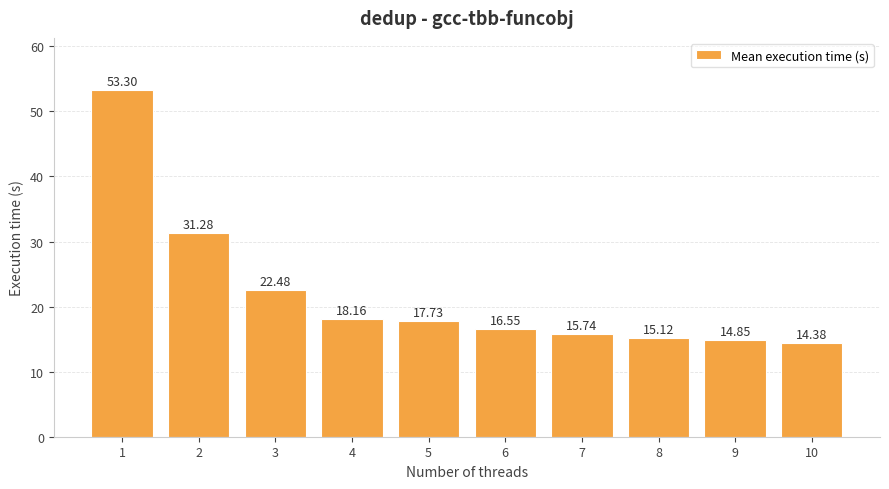

Approximately how many times larger is the value at 6 compared to 9?

1.1